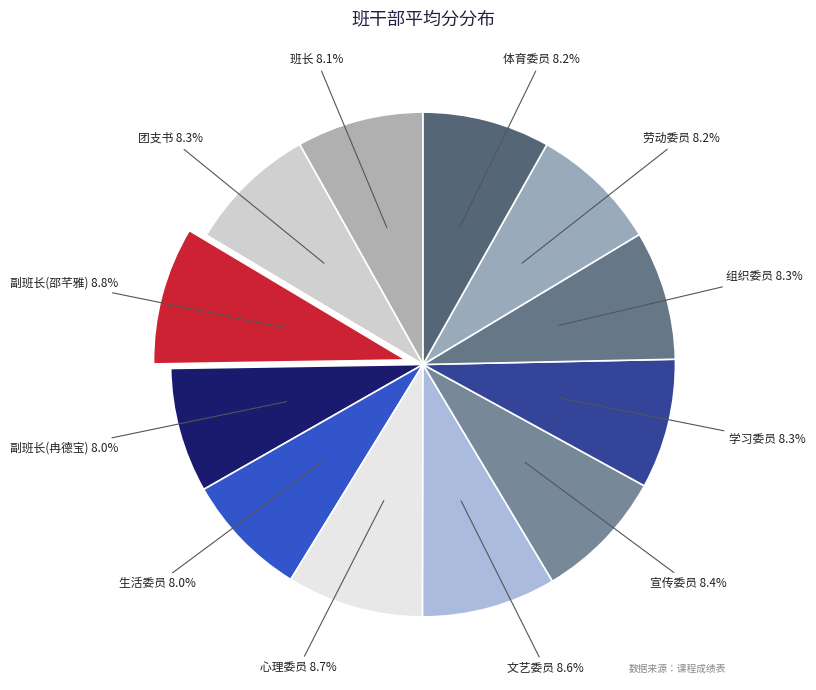

Does any single category account for the majority?

No